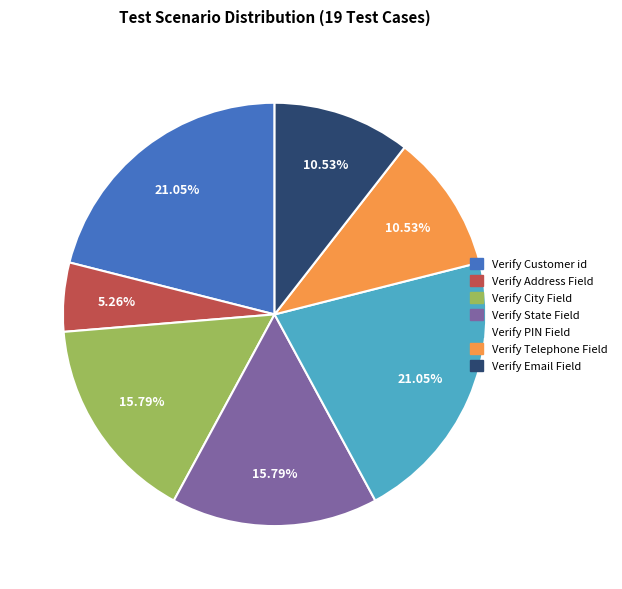

How many segments does this pie chart have?

7